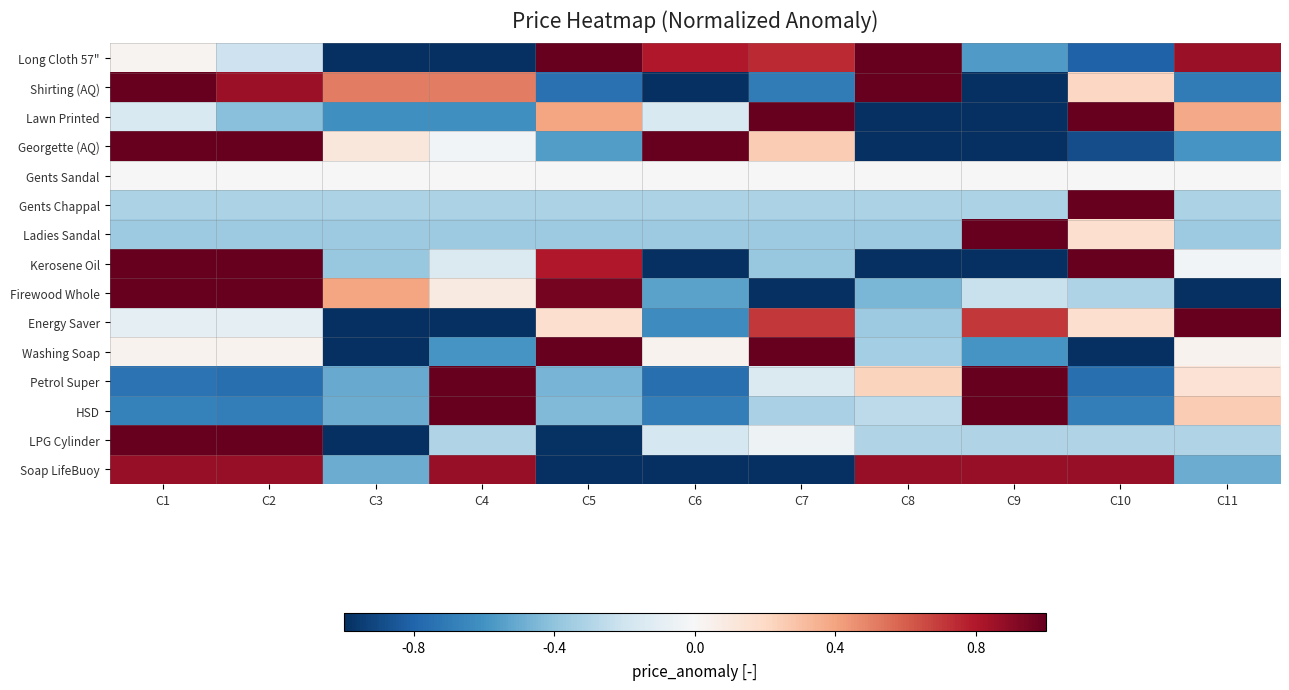

How many data points does each series have?

11